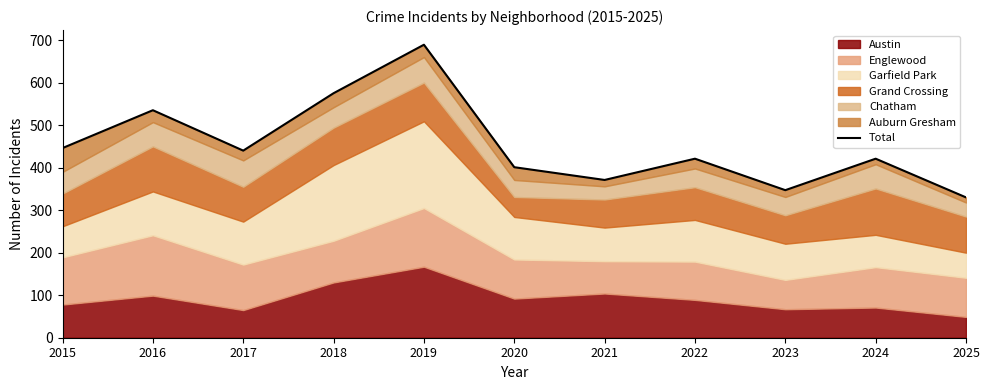

What is the minimum value shown in the chart?

330